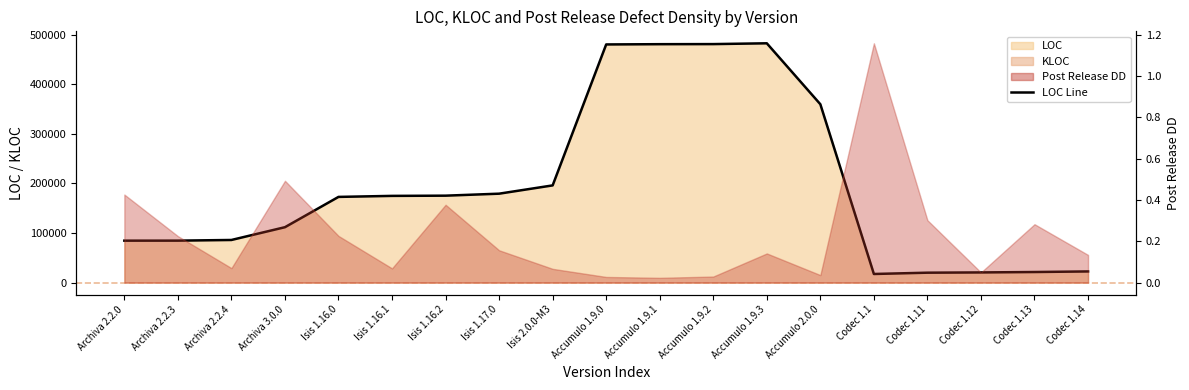

Count the number of values greater than 172732.

9